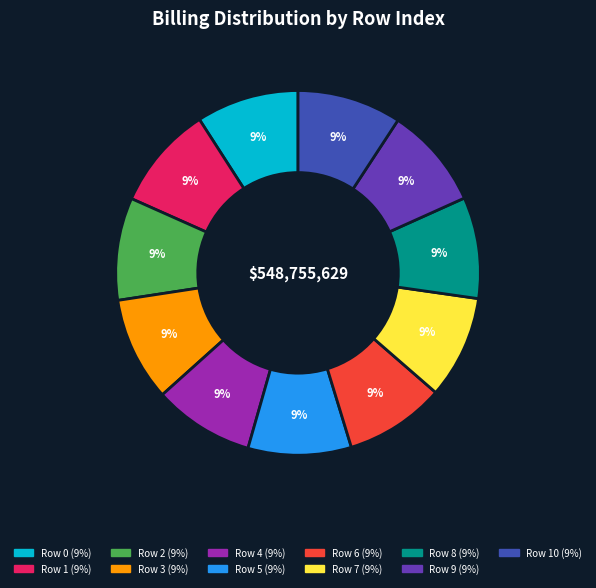

Is there any slice that represents more than half of the pie?

No